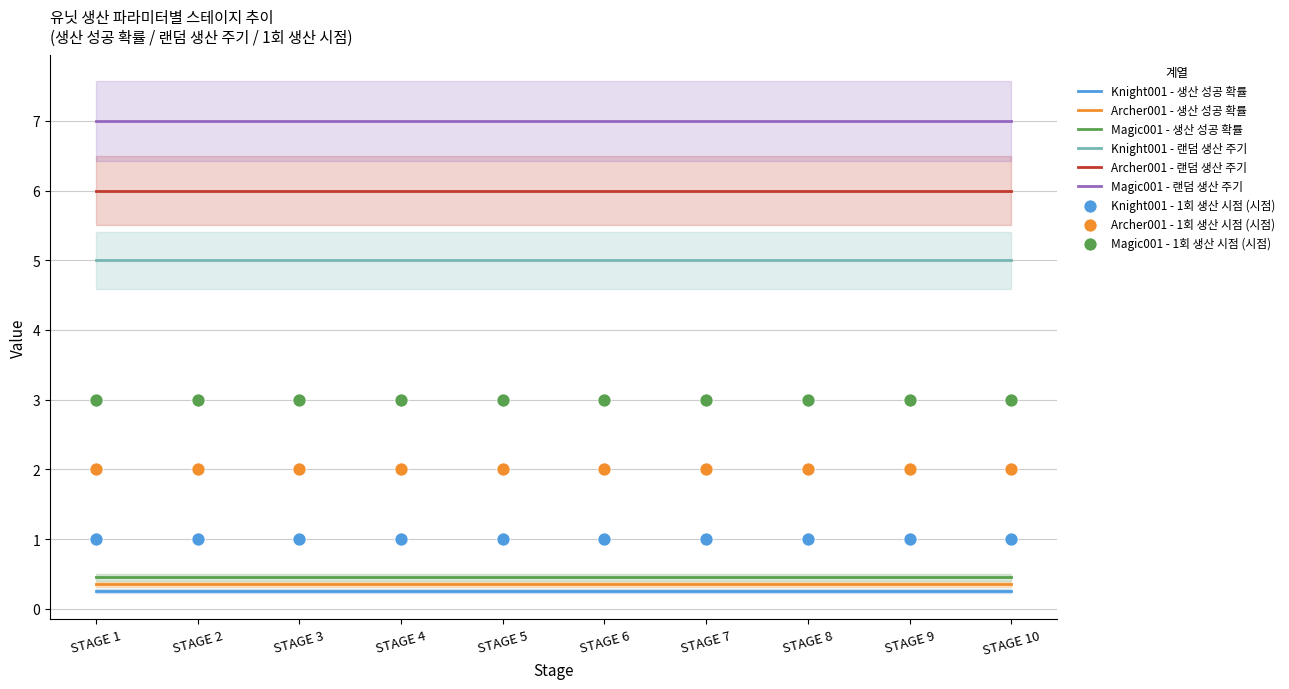

Which series has the largest total across all categories?

Magic001 - 랜덤 생산 주기